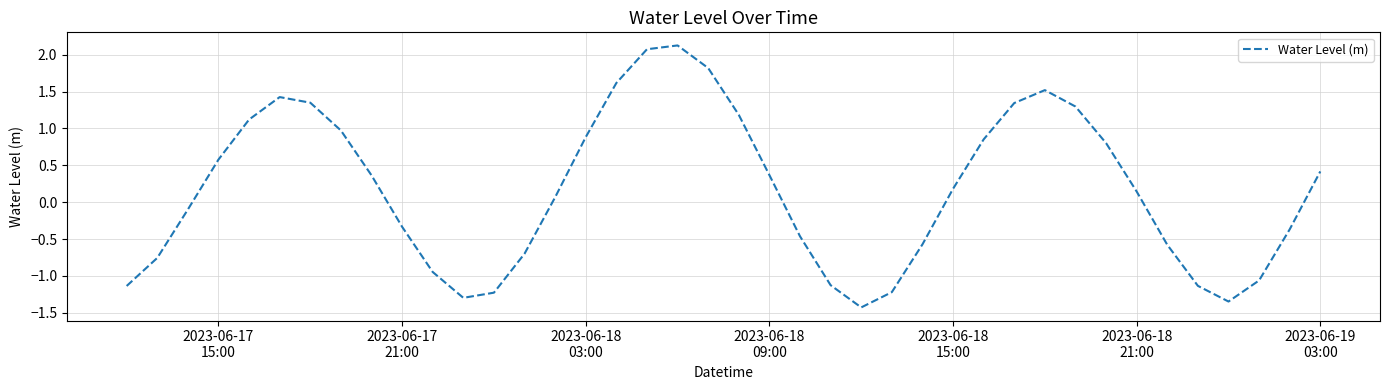

What is the difference between the maximum and minimum values?

3.6